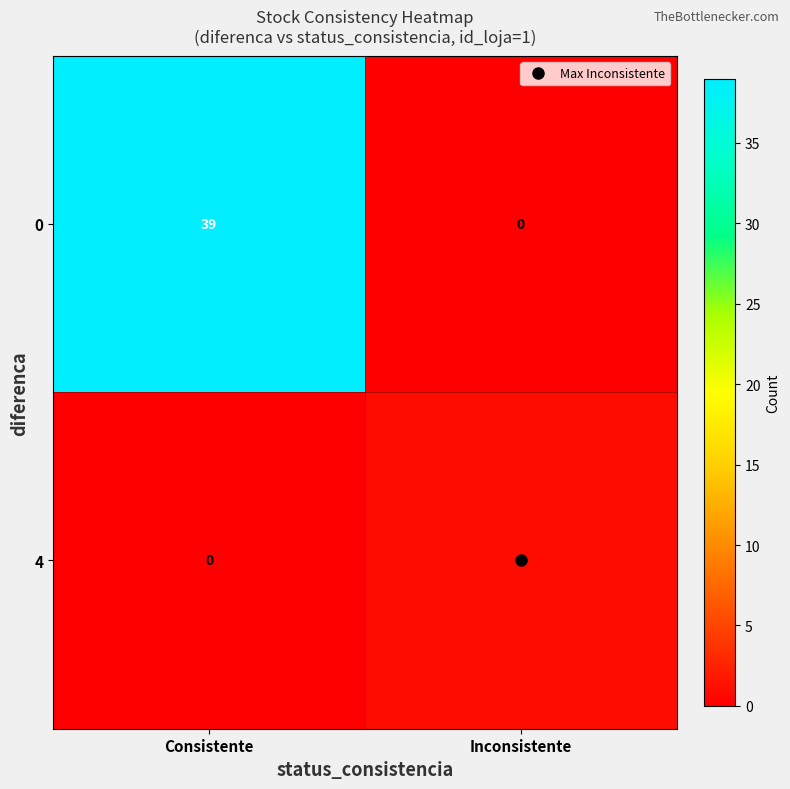

Between Consistente and Inconsistente, which series saw the biggest shift?

0